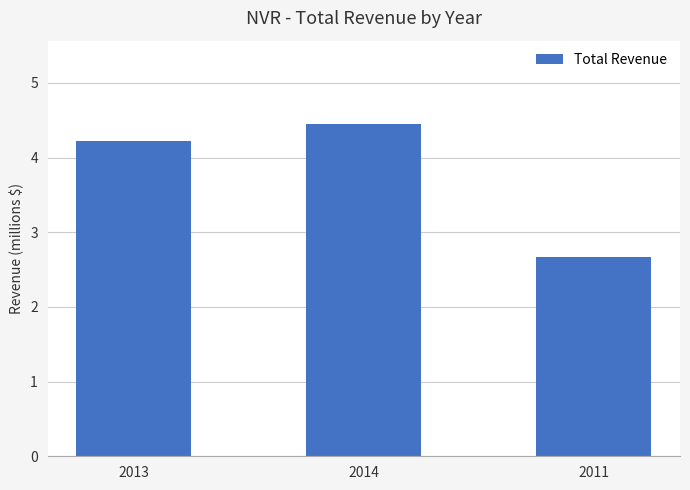

What is the difference between the values at 2014 and 2013?

232200